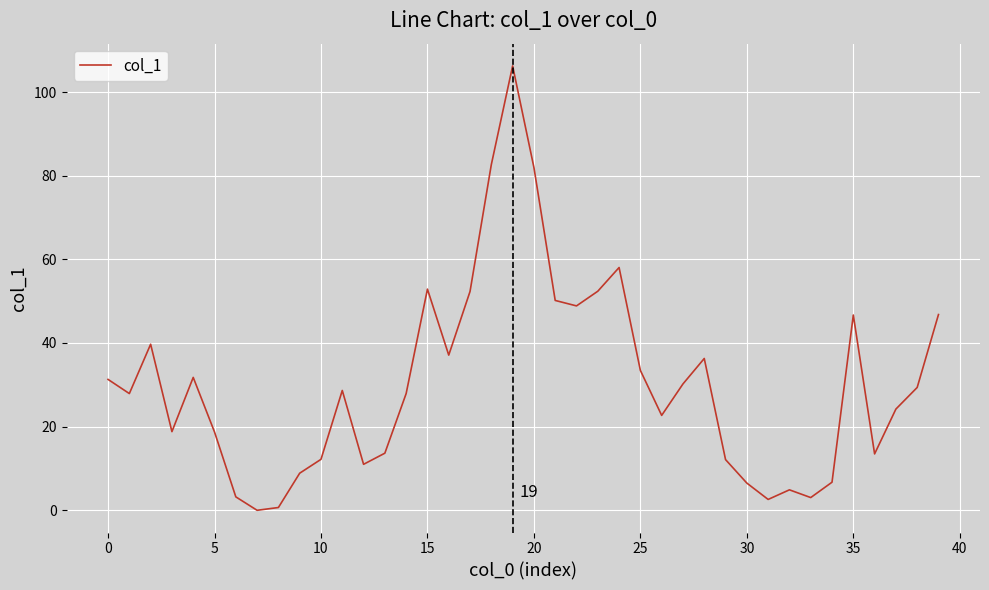

What is the greatest value displayed?

106.3